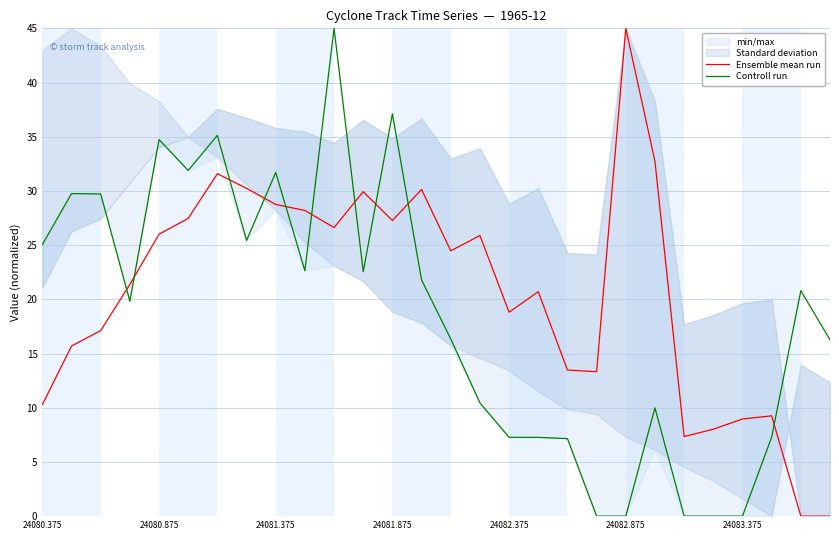

What is the highest value of the Controll run series?

45.0